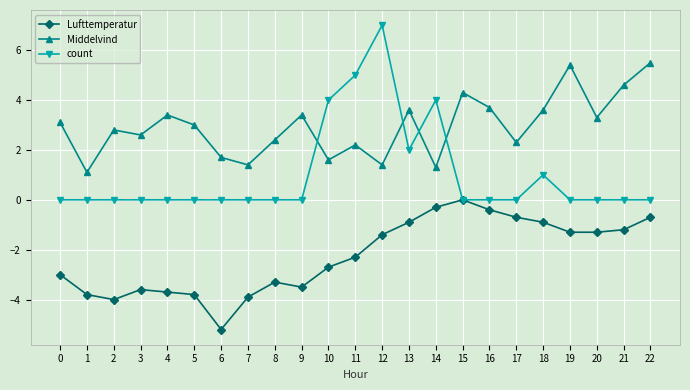

What is the sum of all Lufttemperatur values?

-51.9